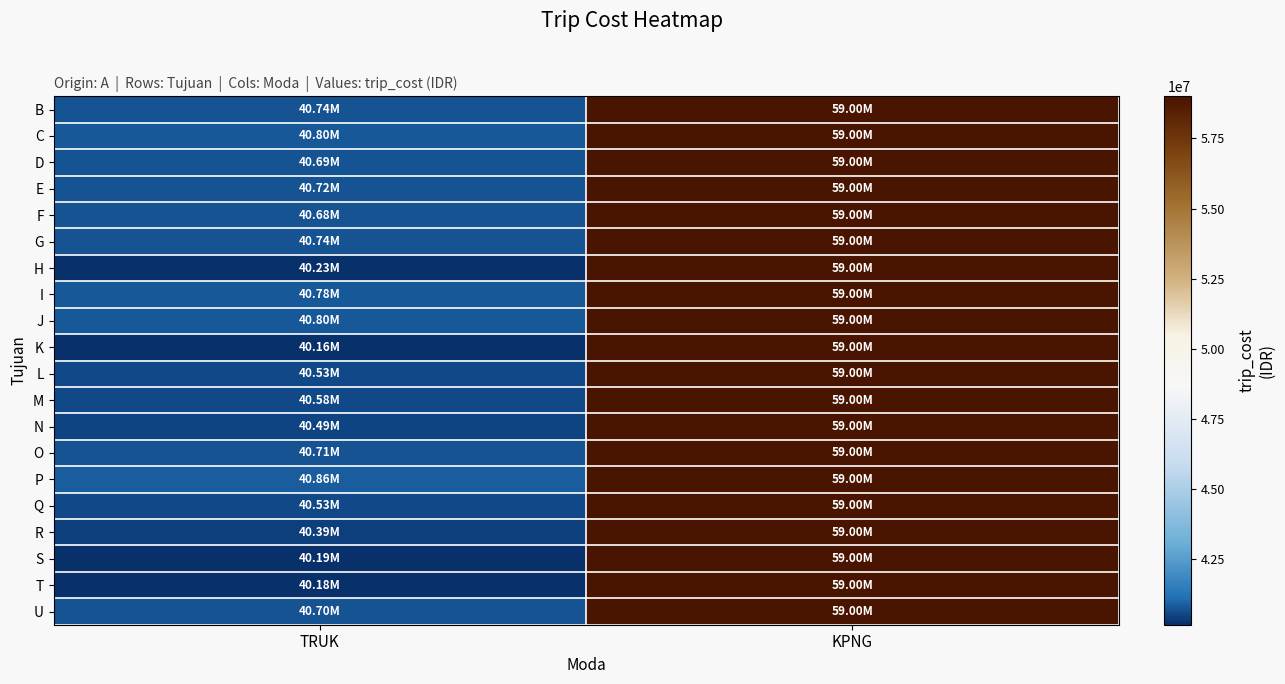

Reading right to left, extract all data points from this chart.

B: KPNG=59000000	TRUK=40742000
C: KPNG=59000000	TRUK=40802000
D: KPNG=59000000	TRUK=40686000
E: KPNG=59000000	TRUK=40722000
F: KPNG=59000000	TRUK=40682000
G: KPNG=59000000	TRUK=40740000
H: KPNG=59000000	TRUK=40230000
I: KPNG=59000000	TRUK=40784000
J: KPNG=59000000	TRUK=40800000
K: KPNG=59000000	TRUK=40158000
L: KPNG=59000000	TRUK=40532000
M: KPNG=59000000	TRUK=40584000
N: KPNG=59000000	TRUK=40490000
O: KPNG=59000000	TRUK=40710000
P: KPNG=59000000	TRUK=40862000
Q: KPNG=59000000	TRUK=40530000
R: KPNG=59000000	TRUK=40388000
S: KPNG=59000000	TRUK=40190000
T: KPNG=59000000	TRUK=40184000
U: KPNG=59000000	TRUK=40696000